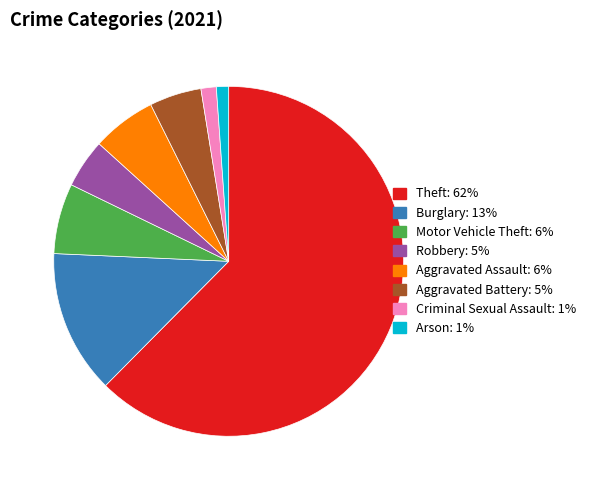

Which slice is the largest?

Theft